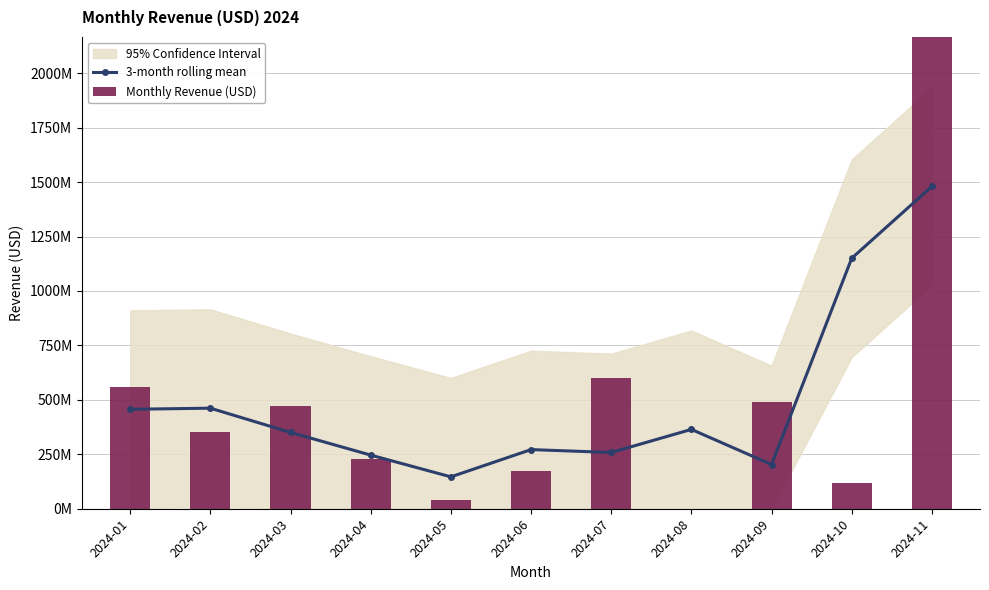

Which series has the largest total across all categories?

Monthly Revenue (USD)